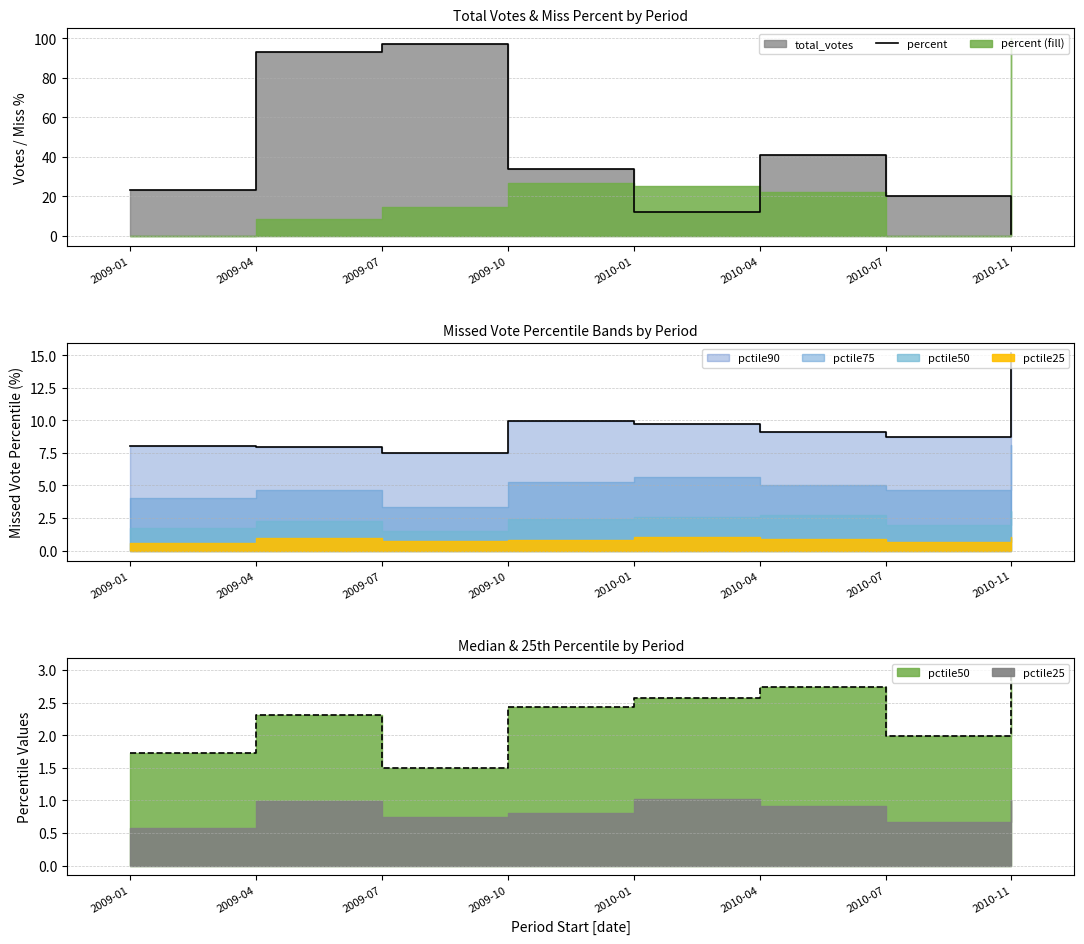

The chart shows a value of 26 at 2010-07. True or false?

False